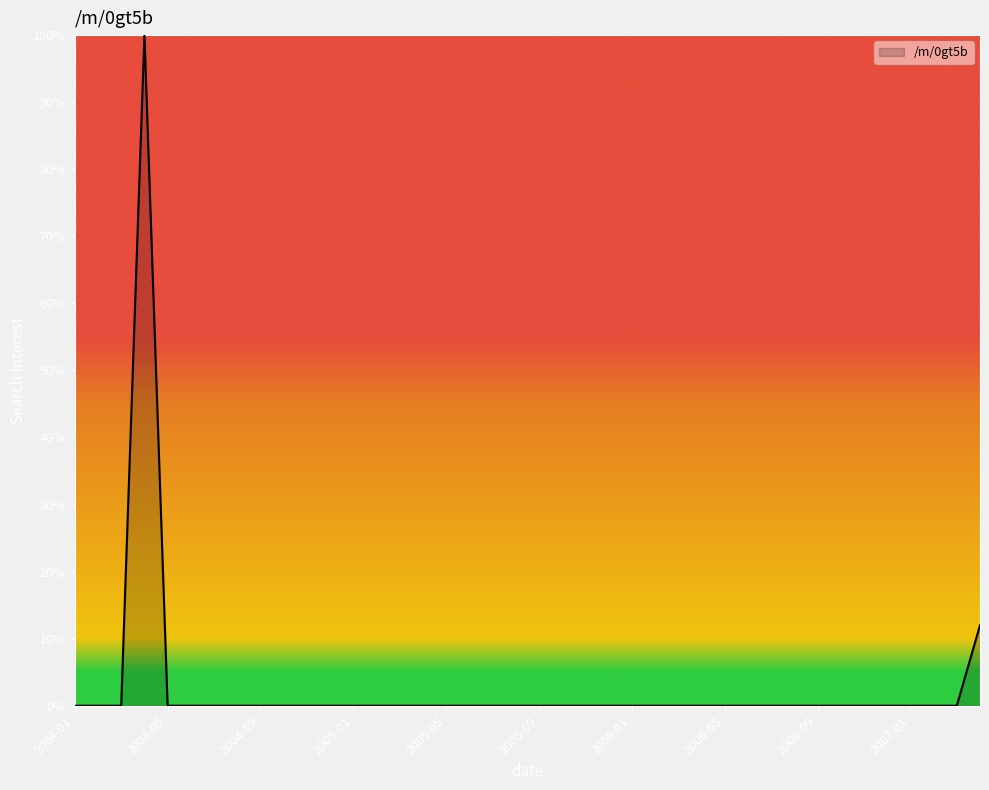

What is the sum of all values?

112